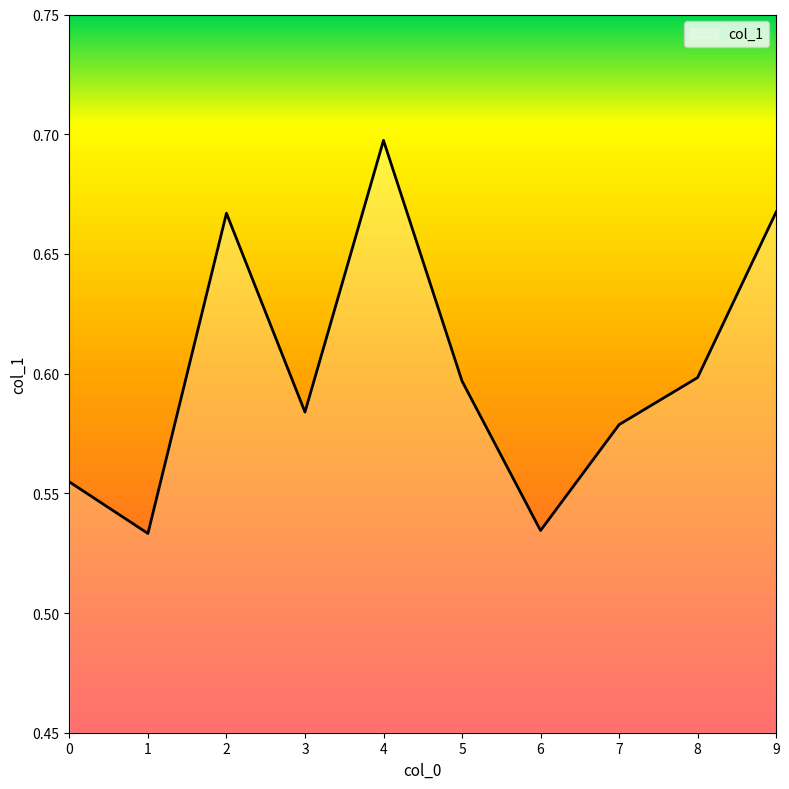

The chart shows a value of 0.6 at 5. True or false?

True